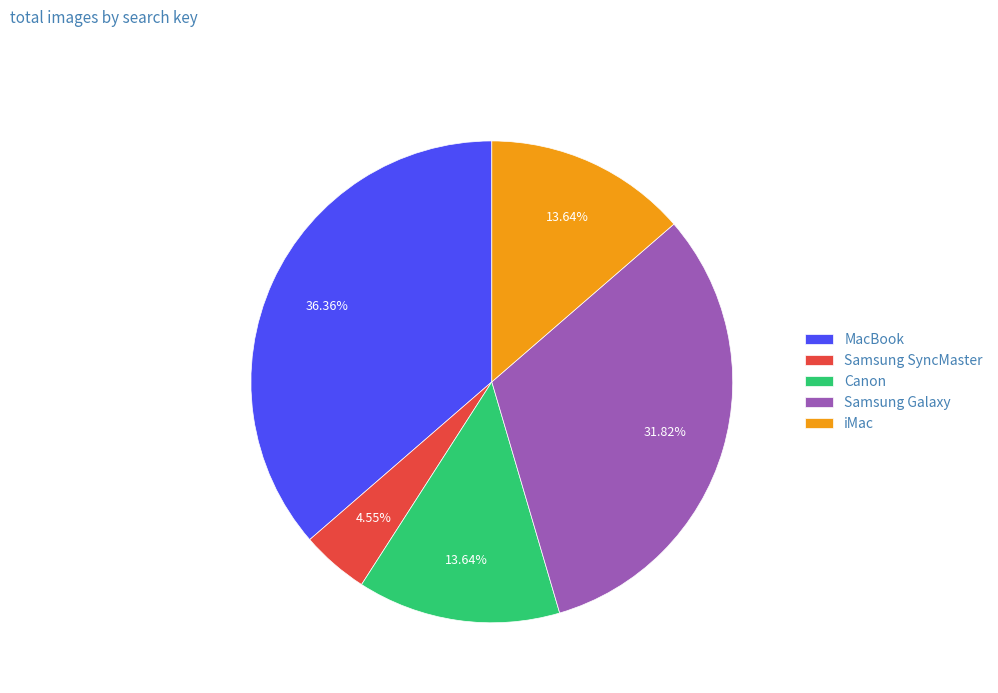

Count the number of slices in the pie.

5